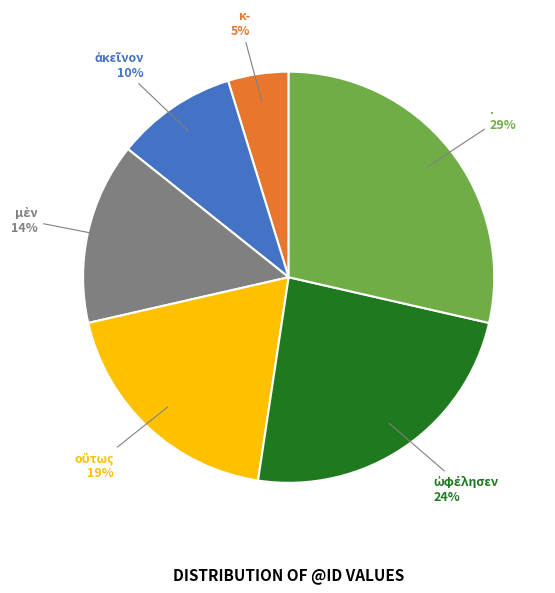

Is . the majority of the pie?

No